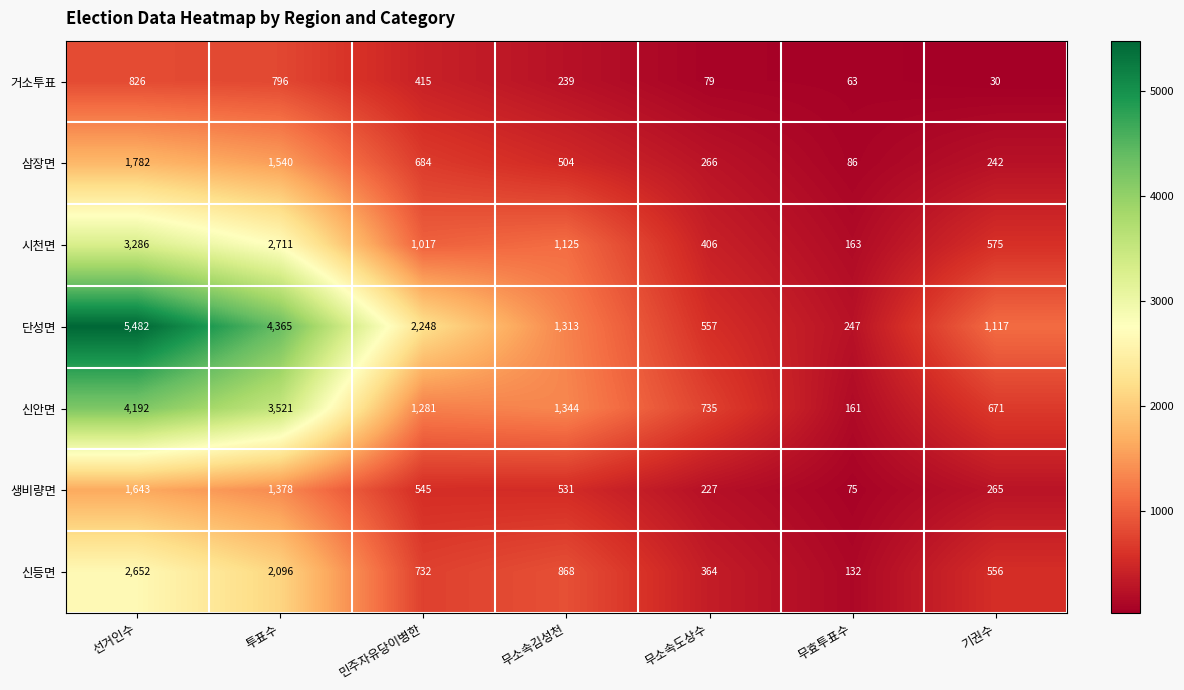

At which label does 시천면 first exceed 1017?

선거인수